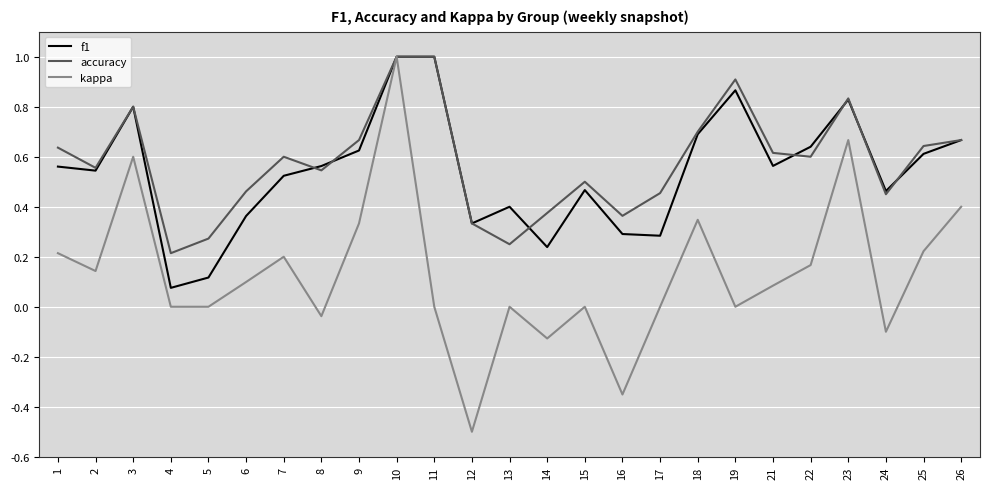

Is the value of f1 at 12 greater than the value of accuracy at 21?

No